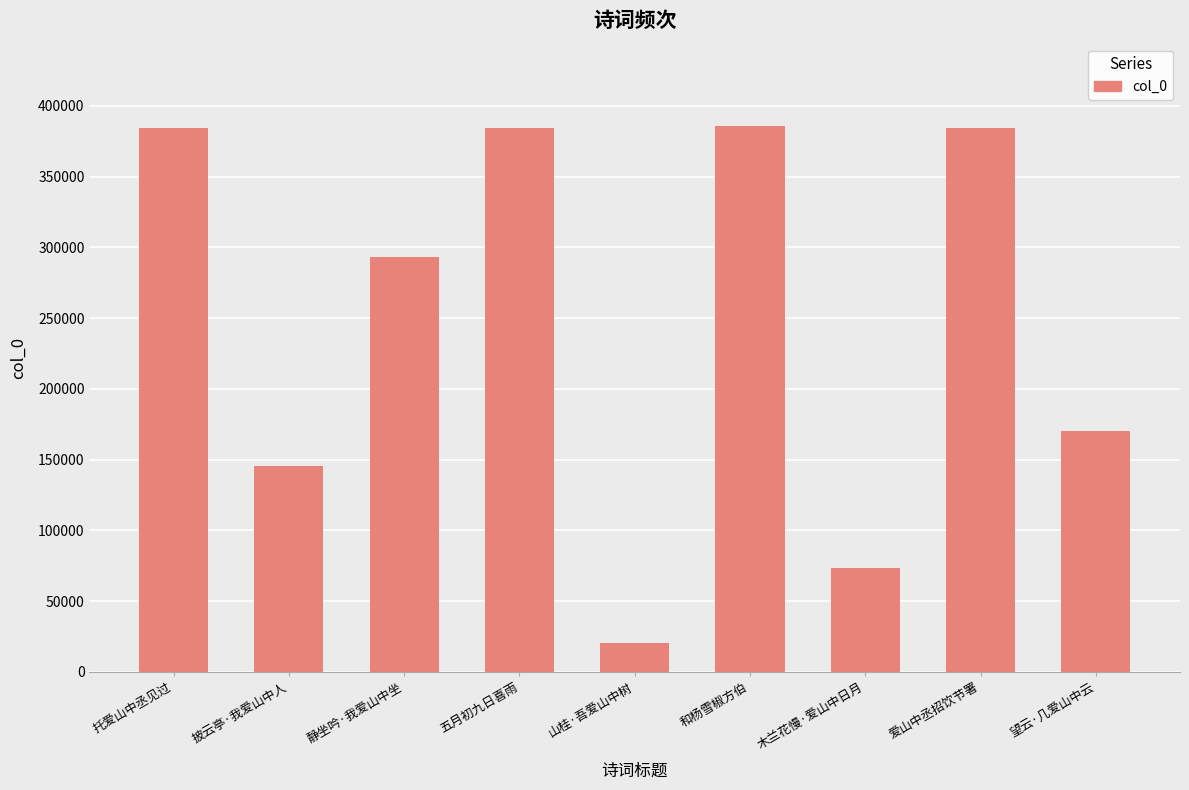

What is the maximum value shown in the chart?

385964